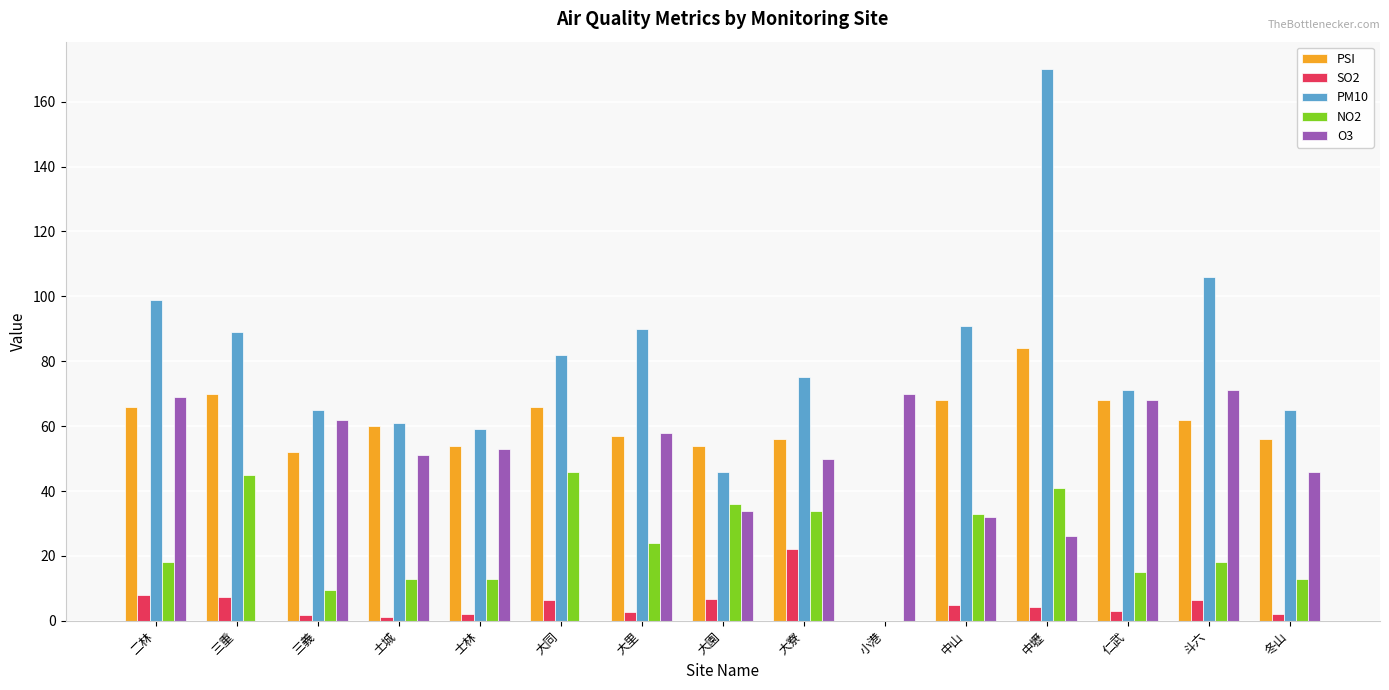

Is it true that PSI equals 91.9 at 大寮?

False